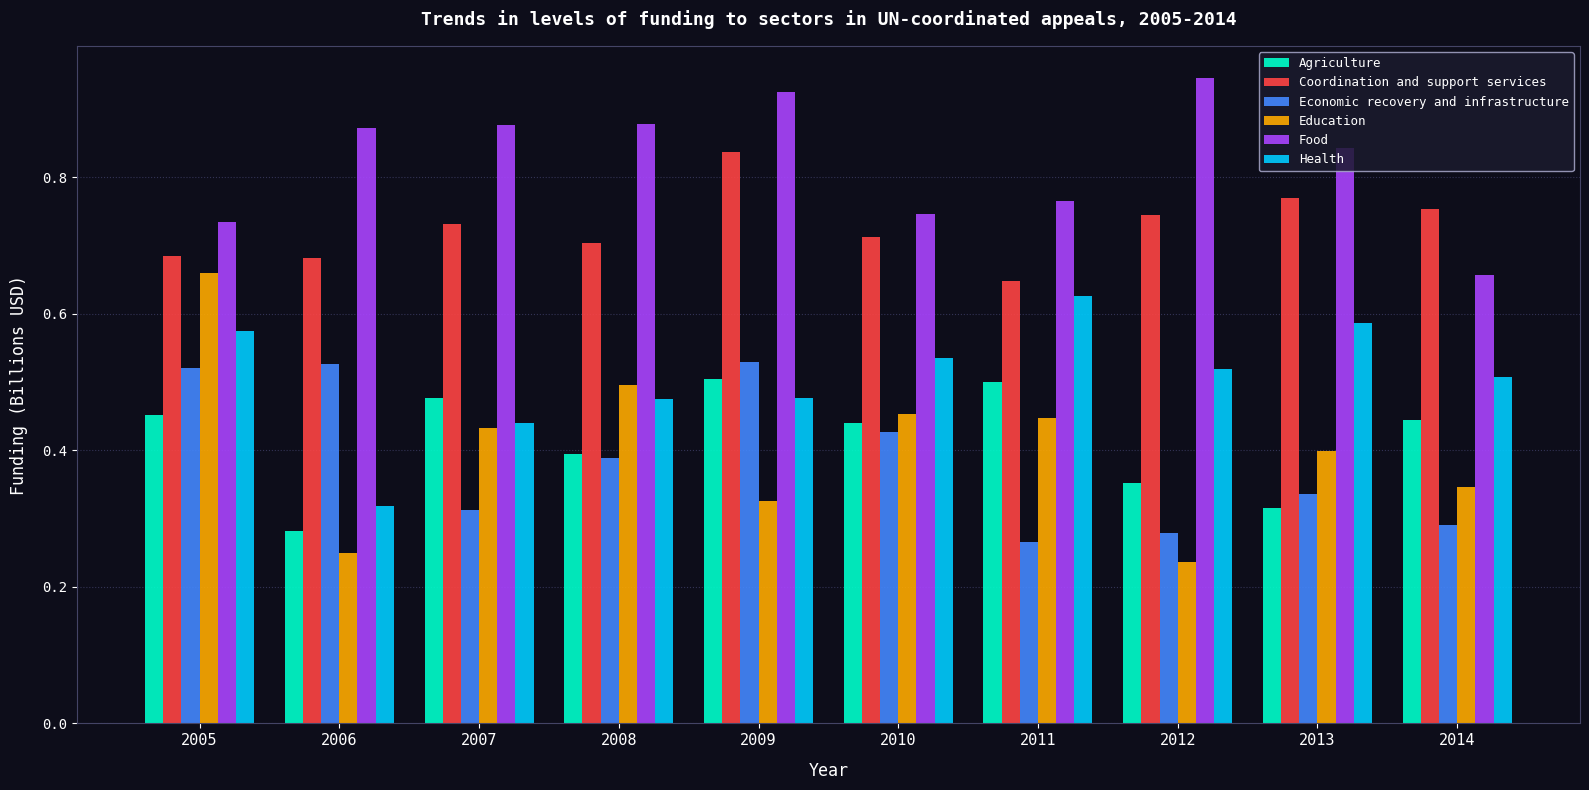

Count the Coordination and support services values in the range 0 to 1.

10